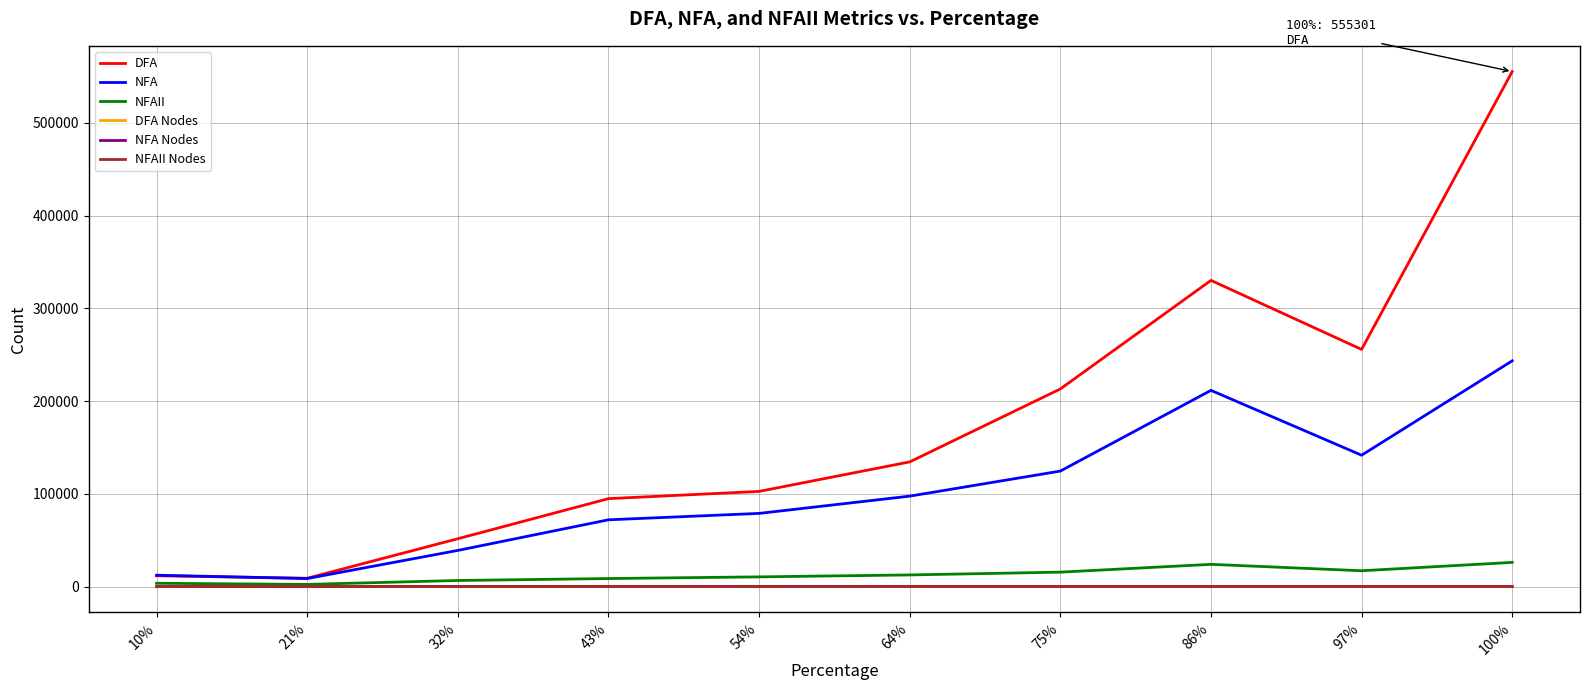

Is this an area chart (filled region under the line)?

No